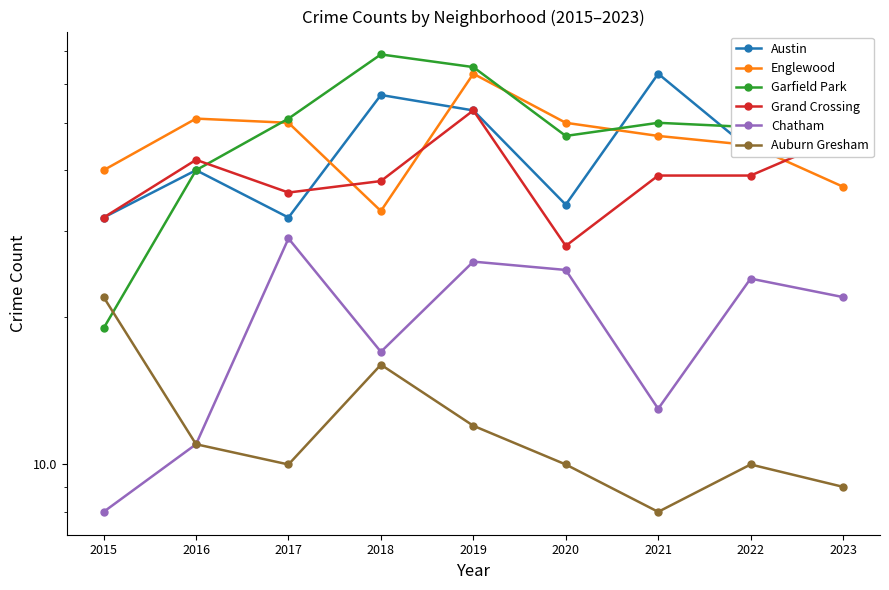

At 2020, list the series in order from smallest to largest.

Auburn Gresham, Chatham, Grand Crossing, Austin, Garfield Park, Englewood